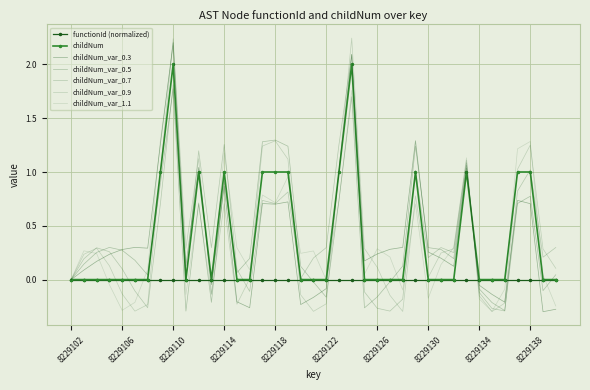

Reading left to right, transcribe all the data shown in this chart.

0	0	0	0	0	0	0	1	2	0	1	0	1	0	0	1	1	1	0	0	0	1	2	0	0	0	0	1	0	0	0	1	0	0	0	1	1	0	0